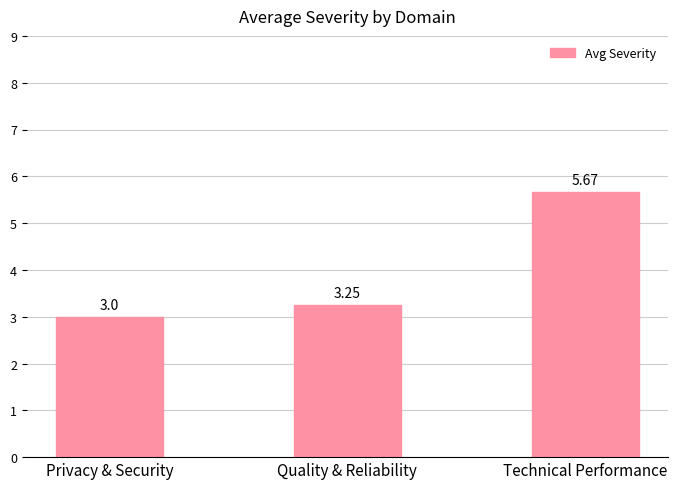

What is the ratio of the value at Technical Performance to the value at Quality & Reliability?

1.7